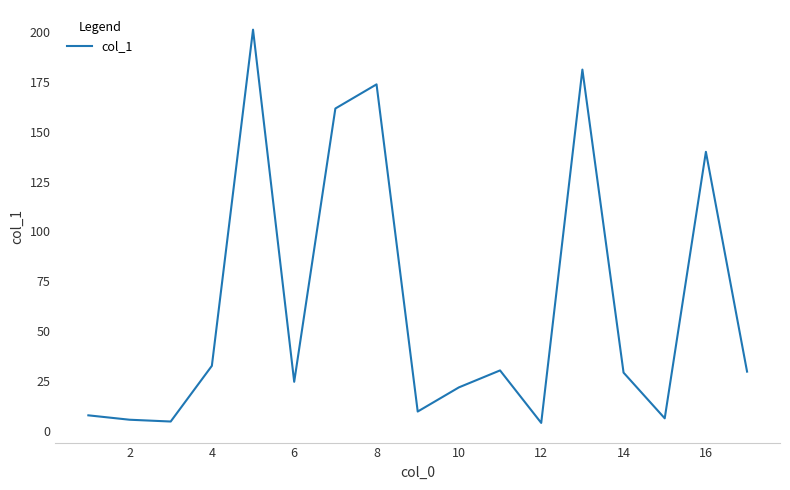

What is the greatest value displayed?

201.1